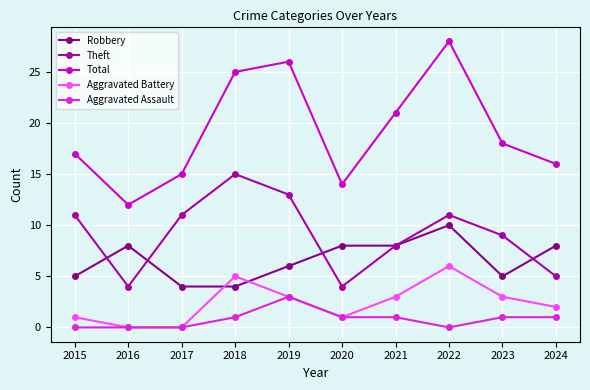

How many interior local peaks does the Theft series have?

2